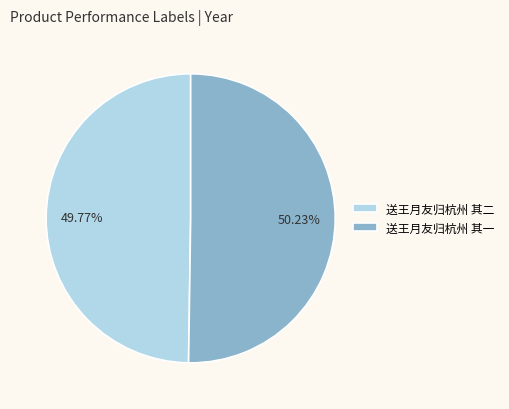

Approximately how many times larger is the value at 送王月友归杭州 其一 compared to 送王月友归杭州 其二?

1.0